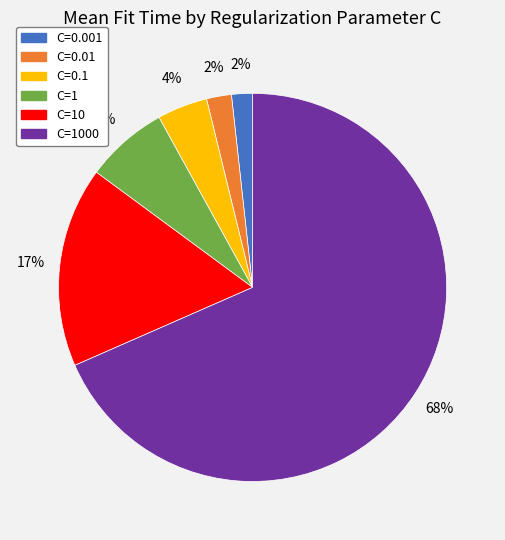

How many slices are in this pie chart?

6